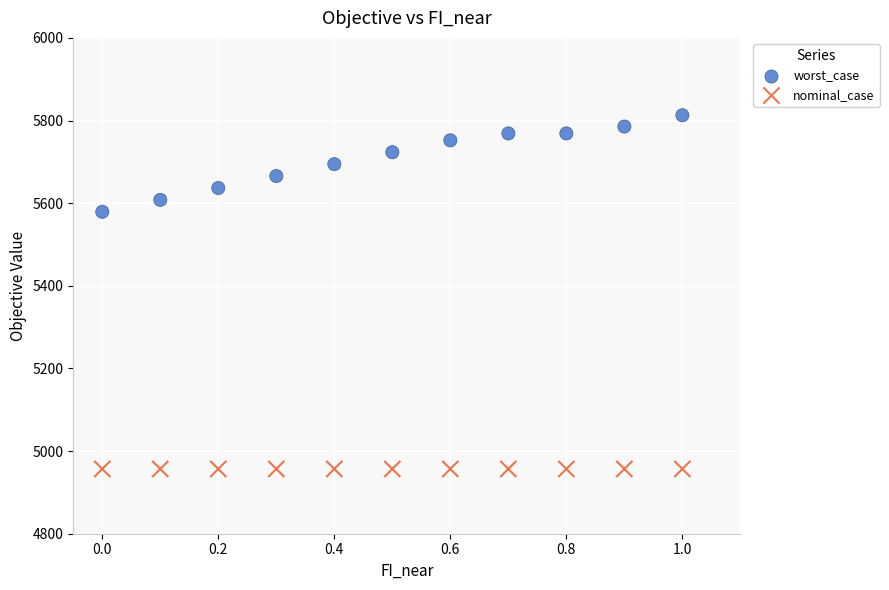

Which series reaches the maximum Y coordinate?

worst_case